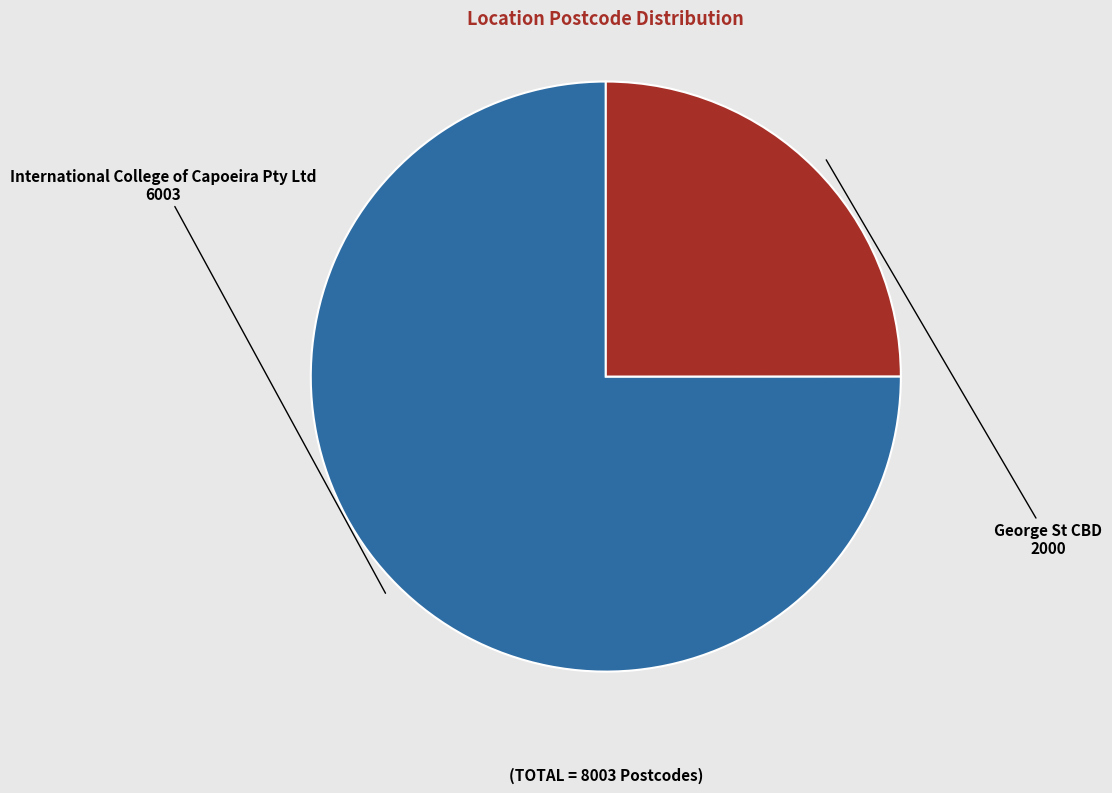

Which has a higher value, International College of Capoeira Pty Ltd or George St CBD?

International College of Capoeira Pty Ltd